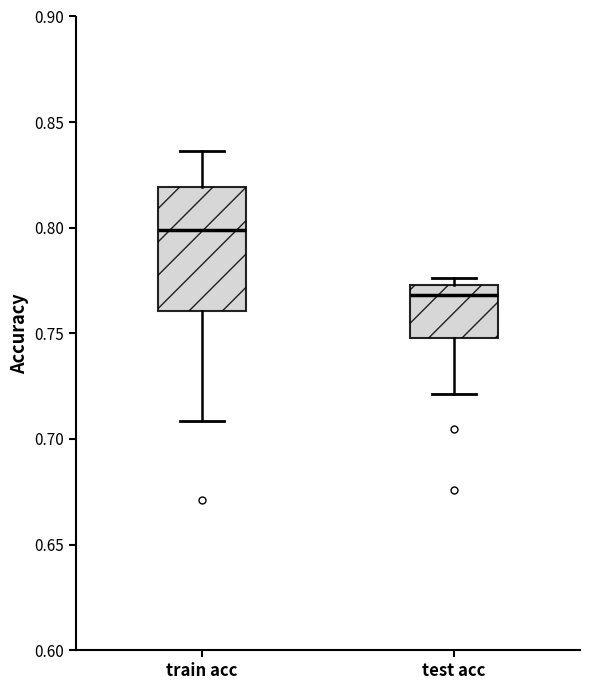

Comparing the boxes themselves (not the whiskers), which one is the tallest?

train acc